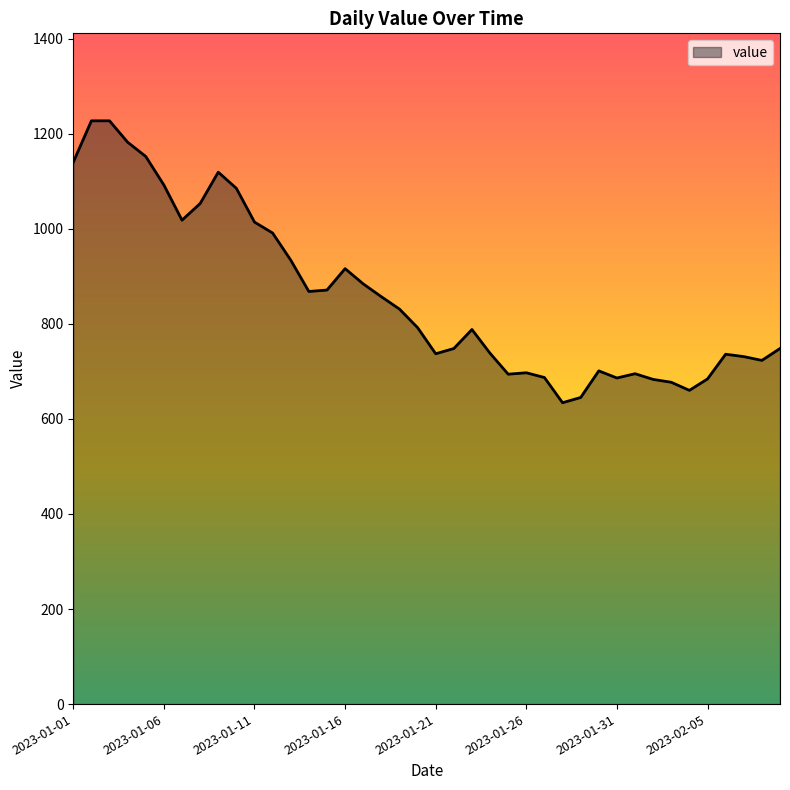

What is the difference between the maximum and minimum values?

593